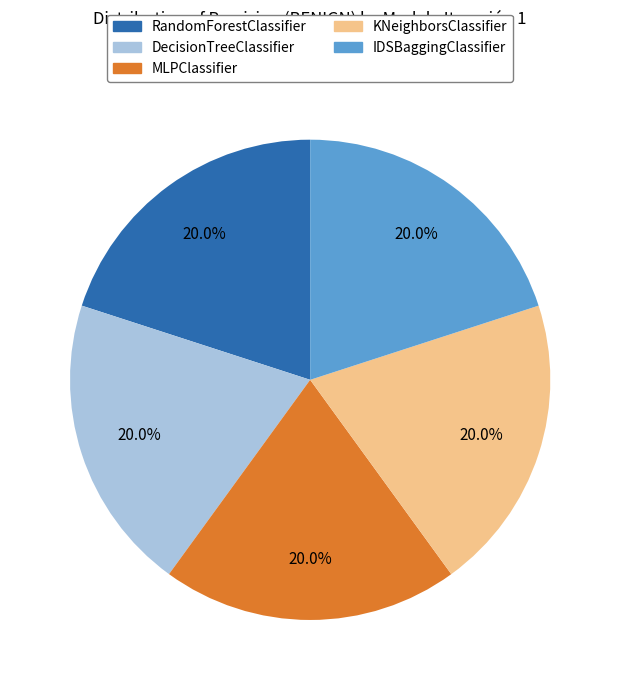

True or false: IDSBaggingClassifier accounts for 20% of the total.

True